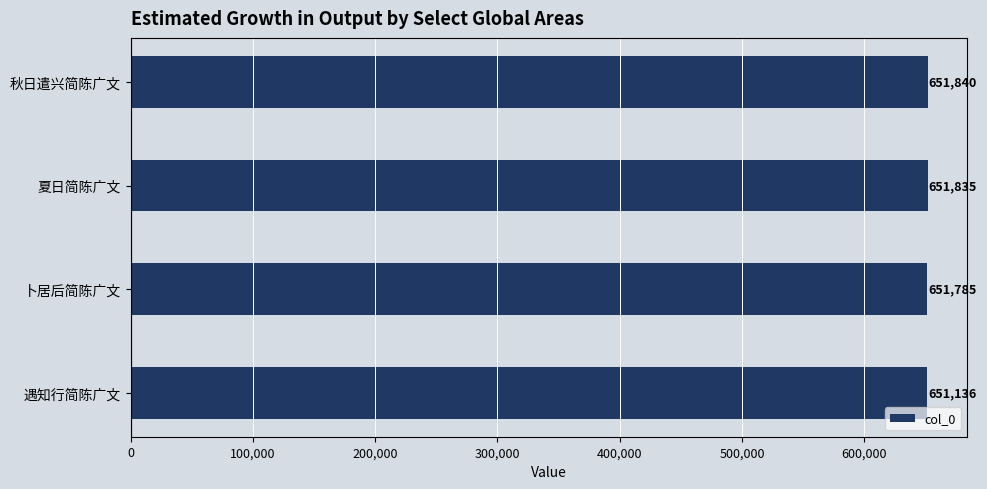

What is the change in value from 夏日简陈广文 to 卜居后简陈广文?

-50